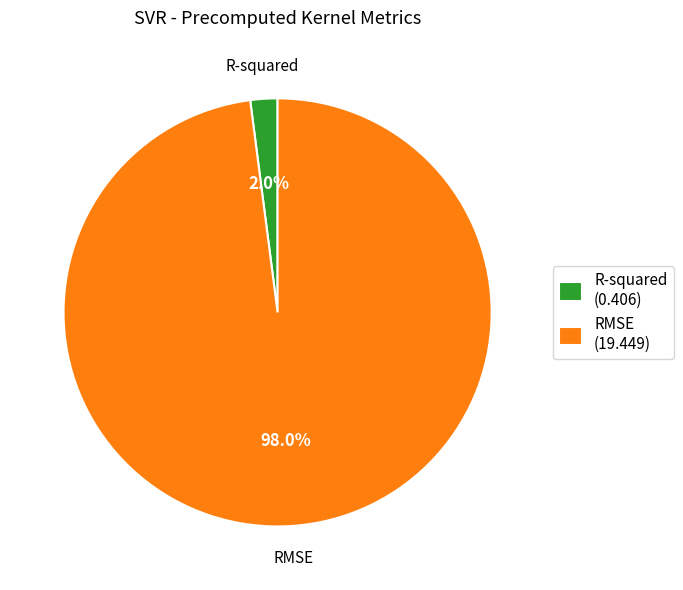

Which has a higher value, R-squared or RMSE?

RMSE